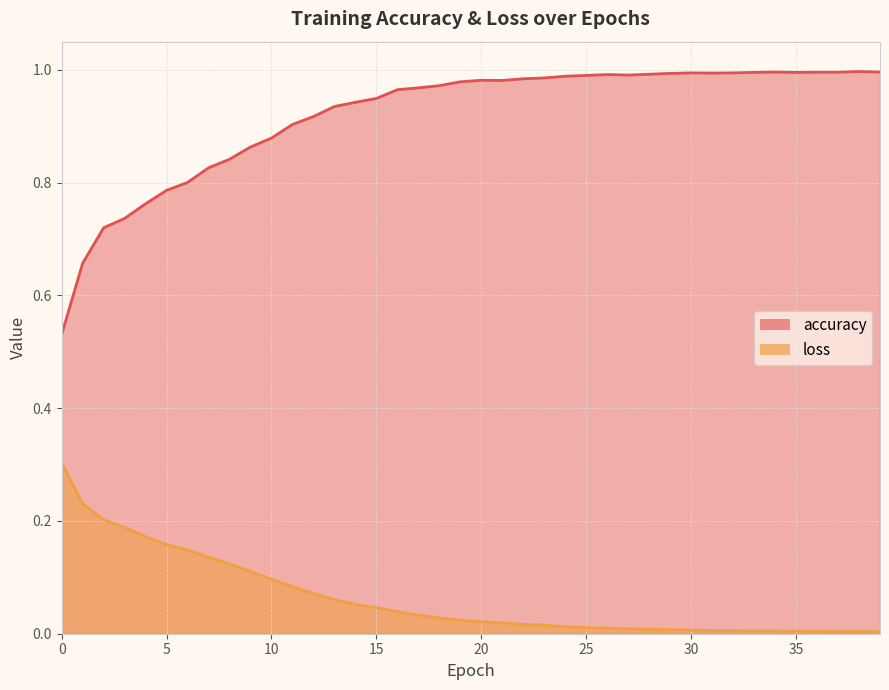

The loss series shows 0.3 at 4. True or false?

False